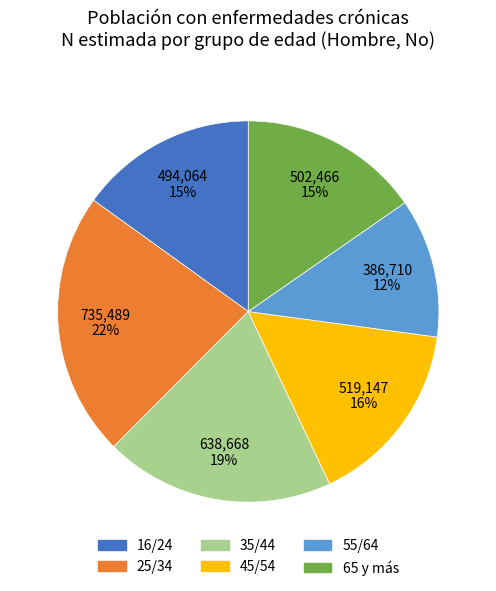

Count the number of slices in the pie.

6